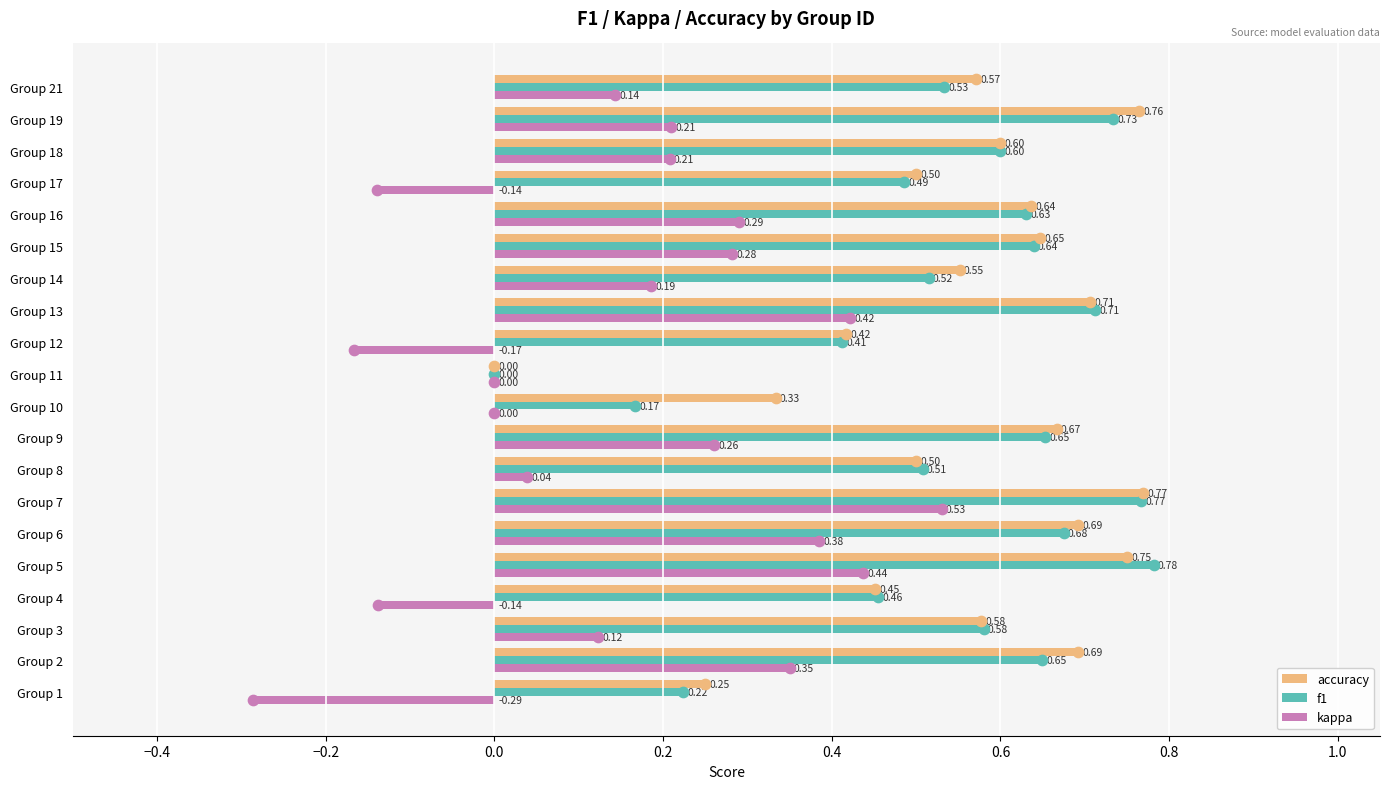

Which series has the widest spread of Y values?

kappa